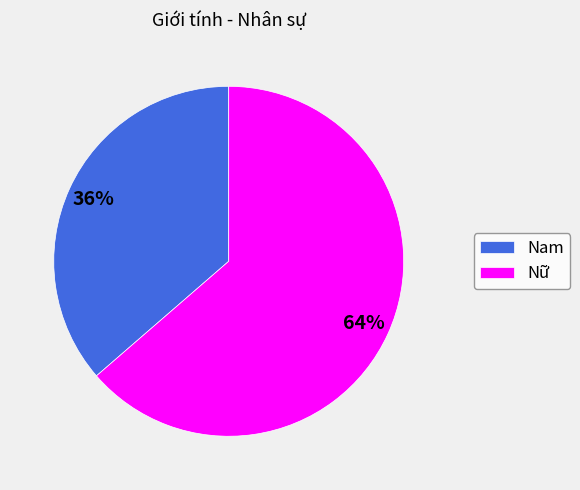

To the nearest percent, what is the combined percentage of Nam and Nữ?

100%